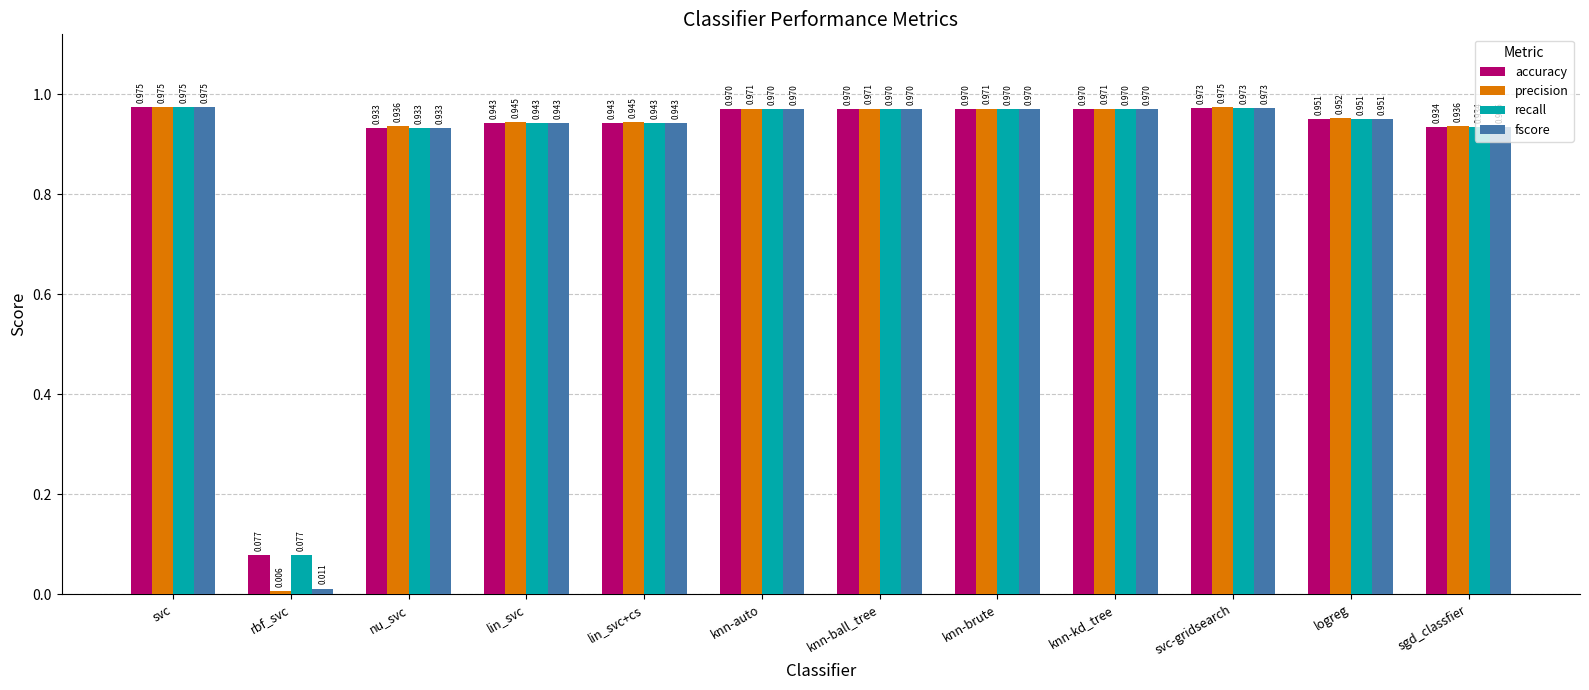

At how many categories does at least one series exceed 0?

12